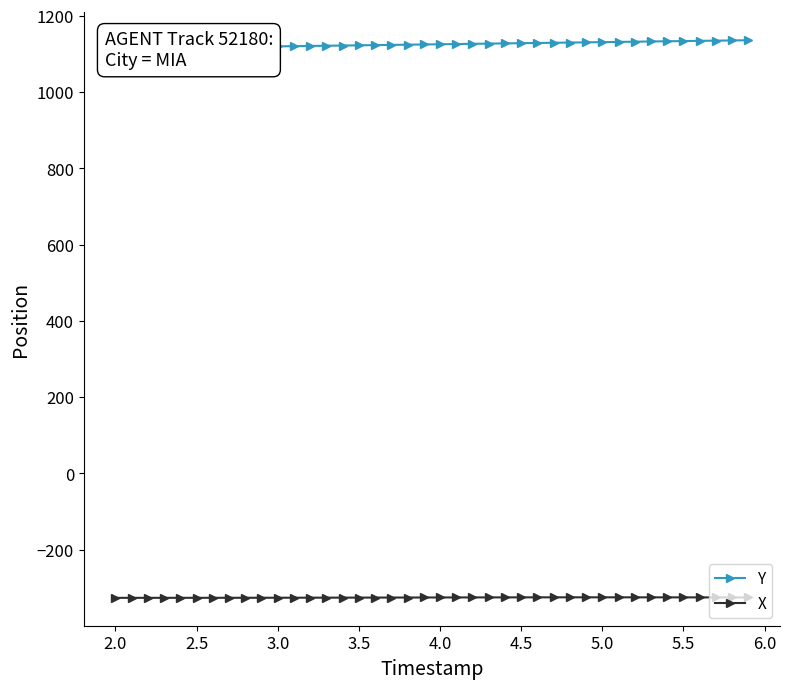

What is the maximum value shown in the chart?

1136.2